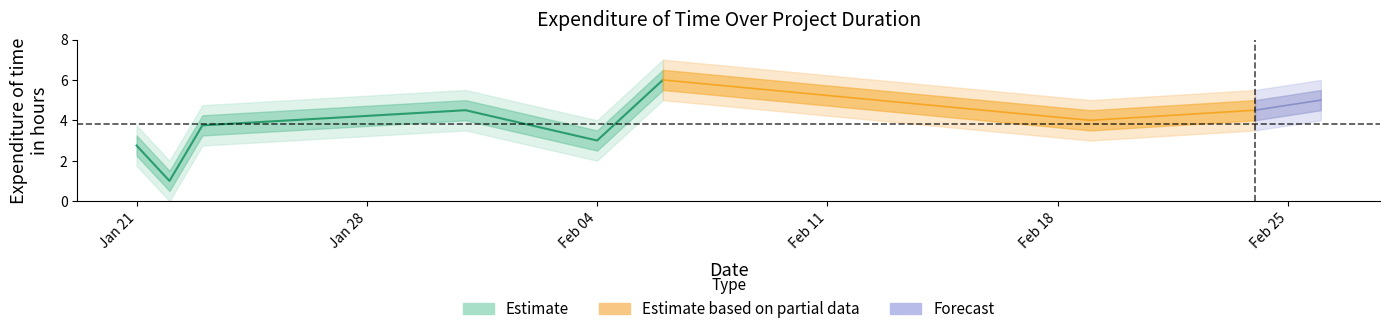

What is the change in value from 6 to 8?

+1.0